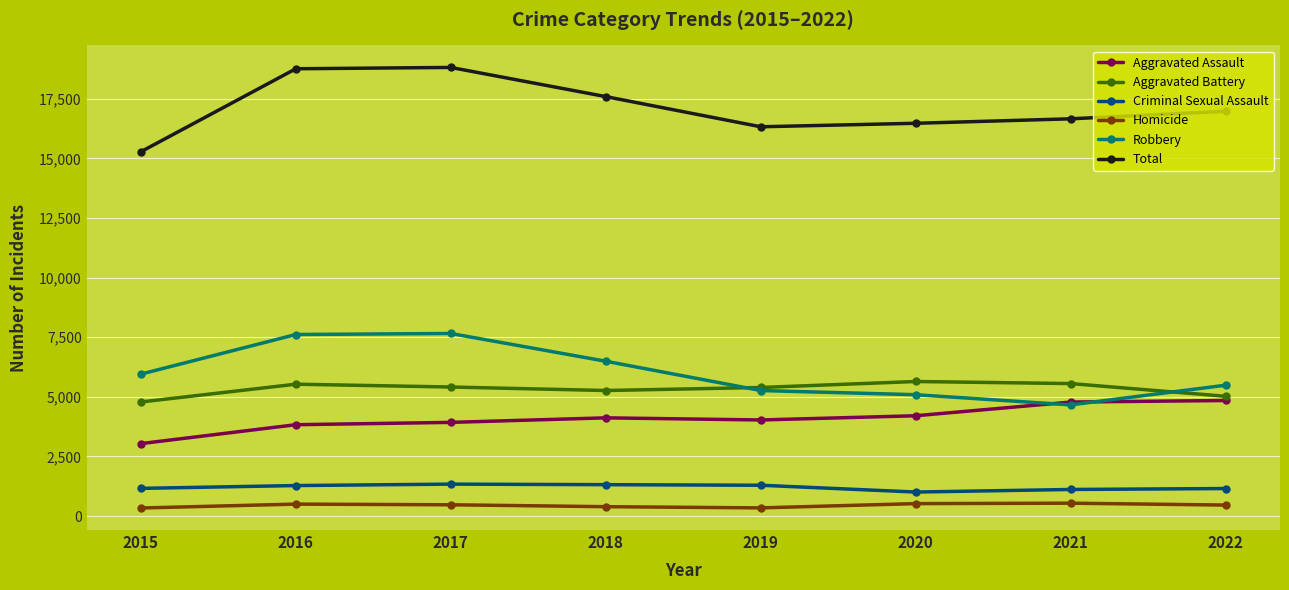

Is it true that Aggravated Battery equals 5265 at 2018?

True